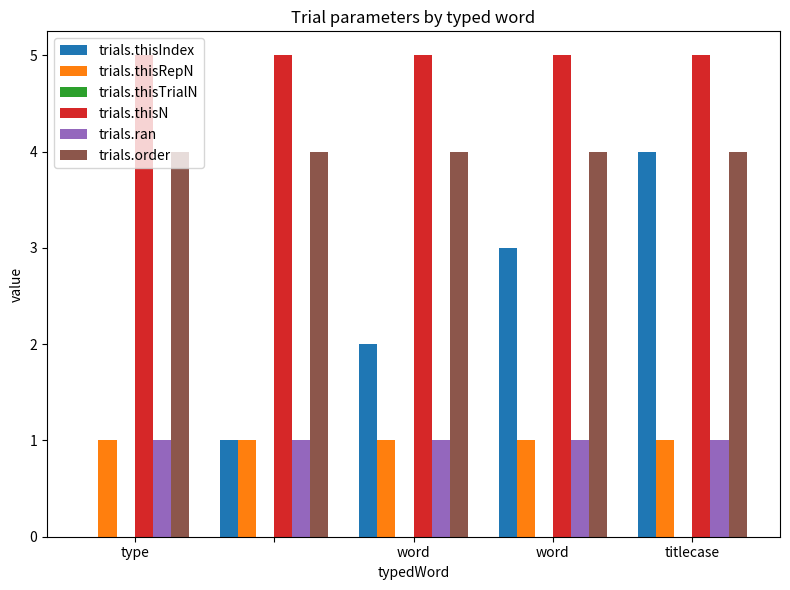

Which series has the largest total across all categories?

trials.thisN